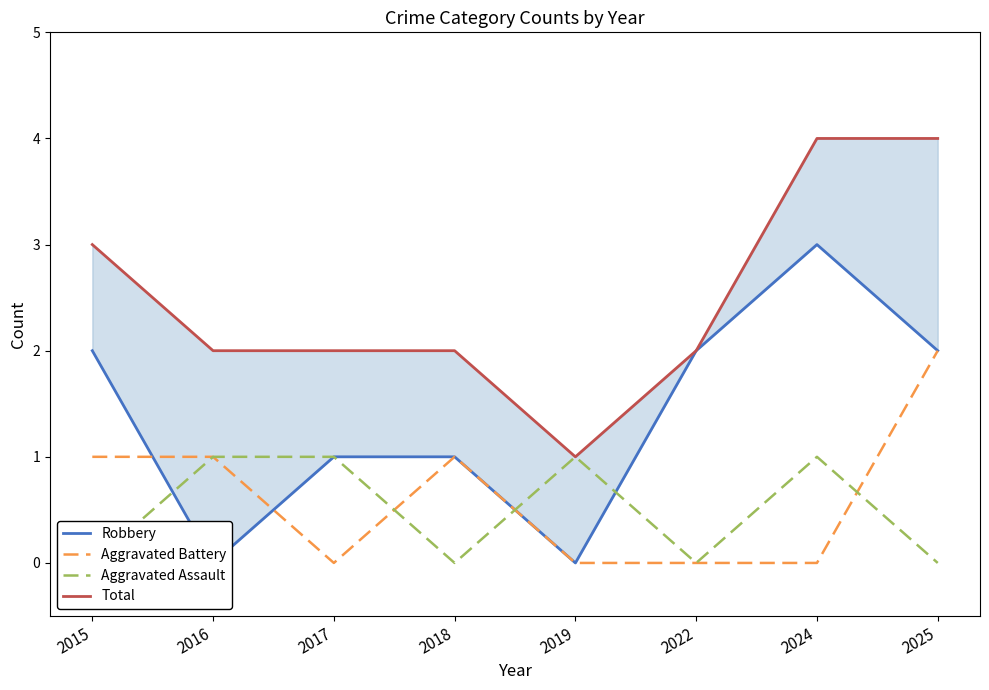

Which category has the lowest value in the Robbery series?

2016